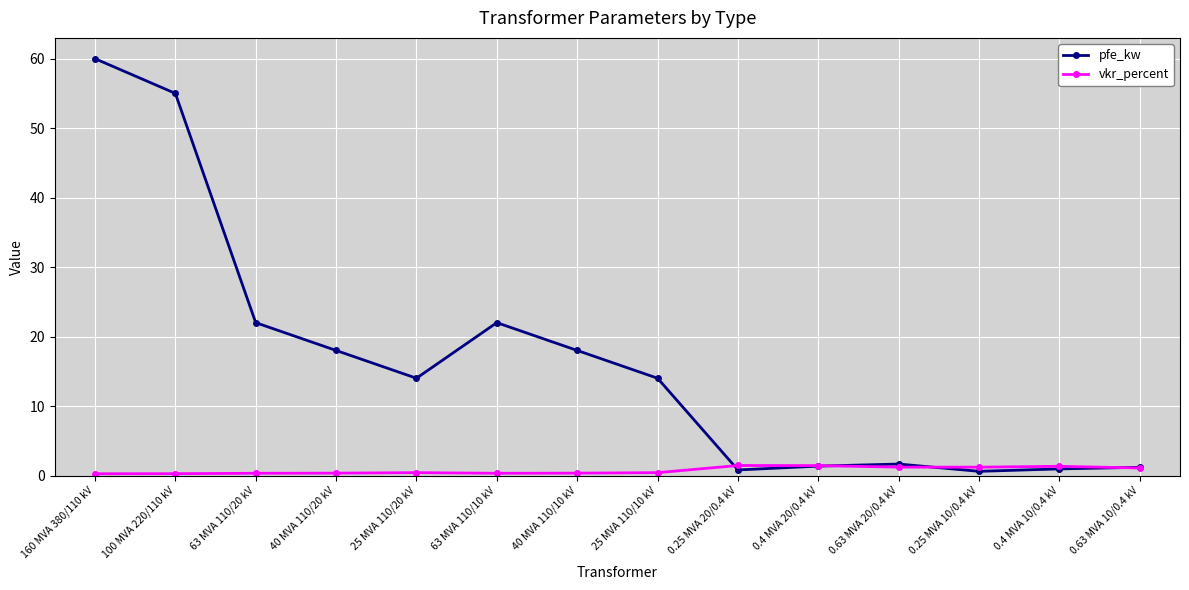

What position from the right is 0.63 MVA 10/0.4 kV?

1